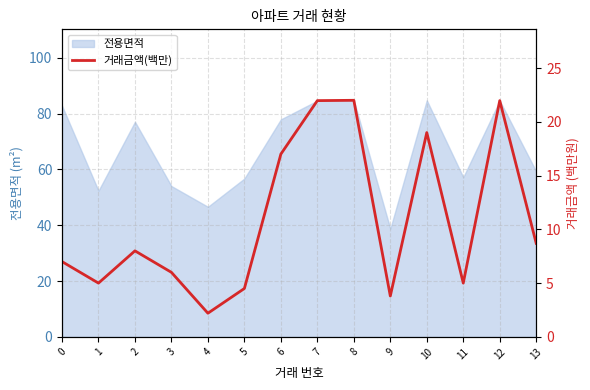

Is it true that the value at 3 is 9.5?

False